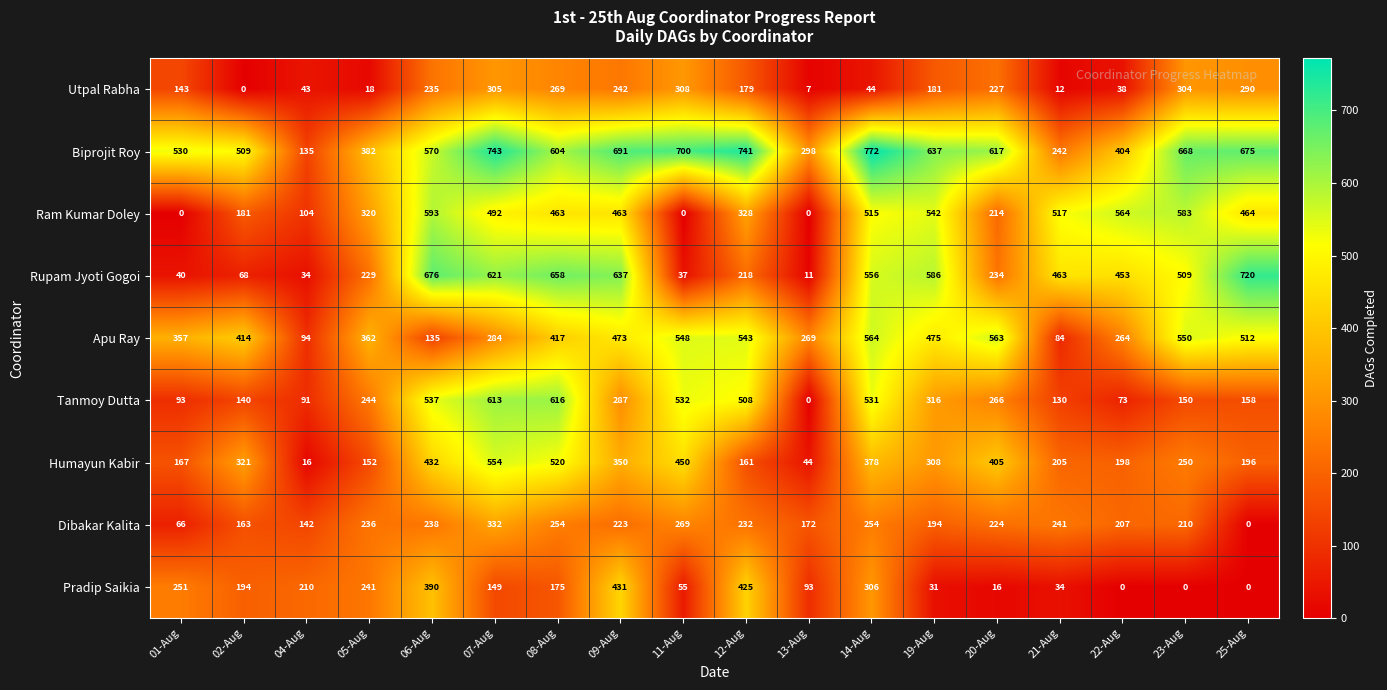

How many data points in Humayun Kabir are less than 308?

9